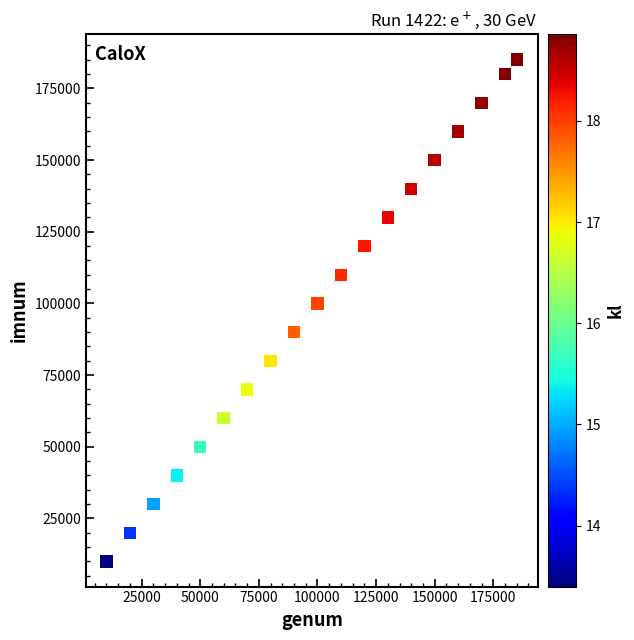

What Y value in the scatter plot is closest to 97553?

100000